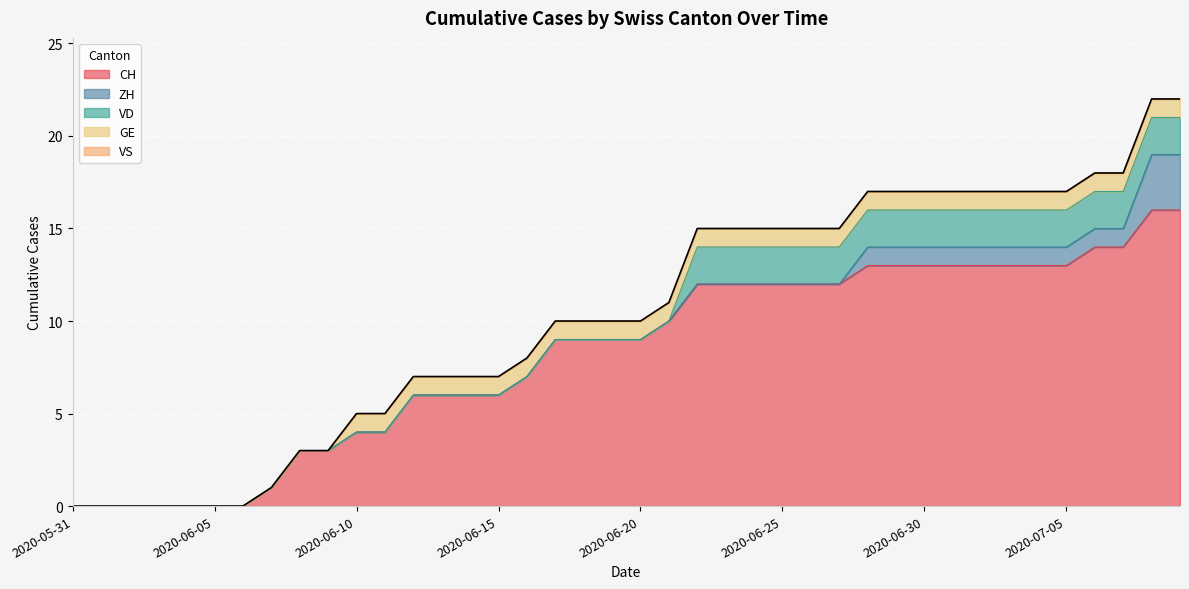

Is it true that VD equals 0 at 2020-06-07?

True